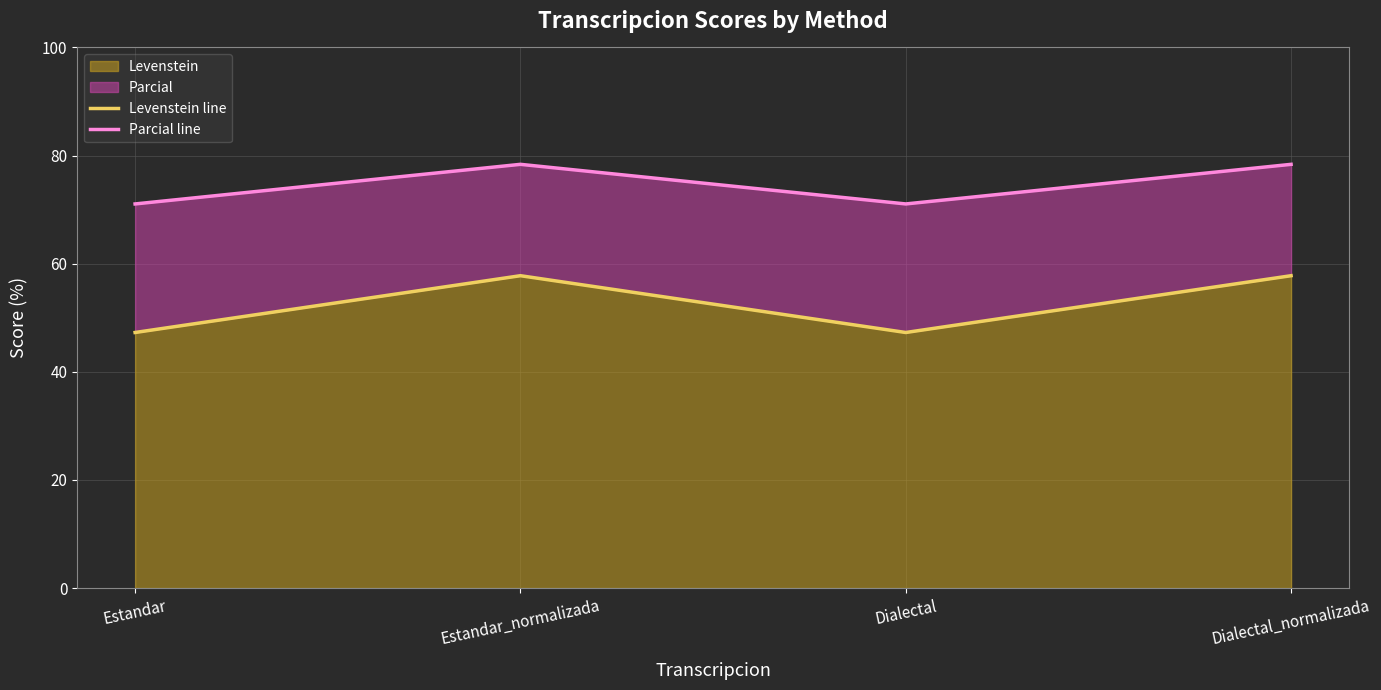

List the labels in order of Parcial line value, largest first.

Estandar_normalizada, Dialectal_normalizada, Estandar, Dialectal